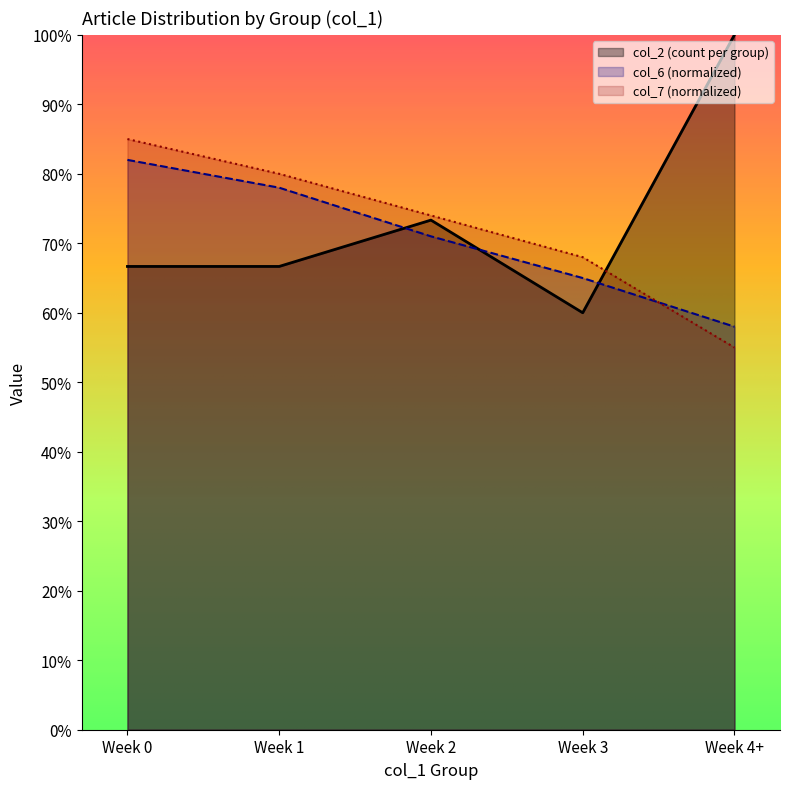

Between Week 3 and Week 4+, which series saw the biggest shift?

col_2 (count per group)